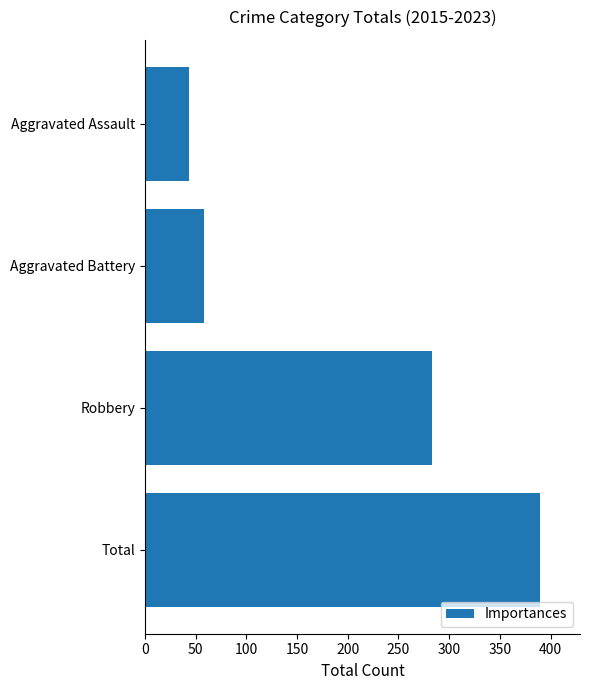

What is the sum of the values at Total and Aggravated Assault?

433